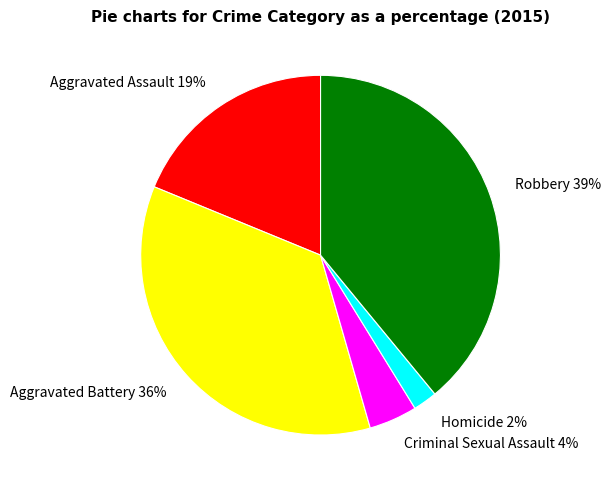

Which slice is the smallest?

Homicide